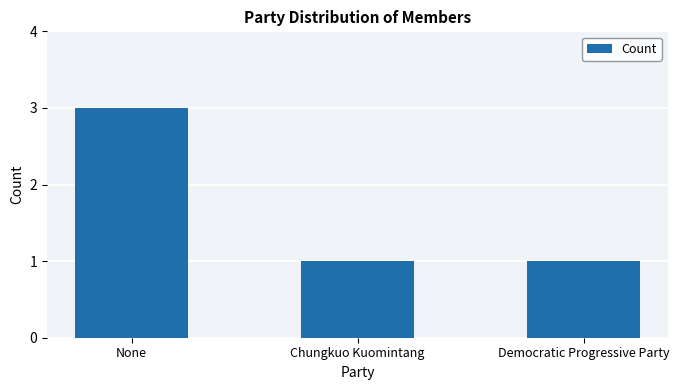

What is the label of the 1st bar from the left?

None